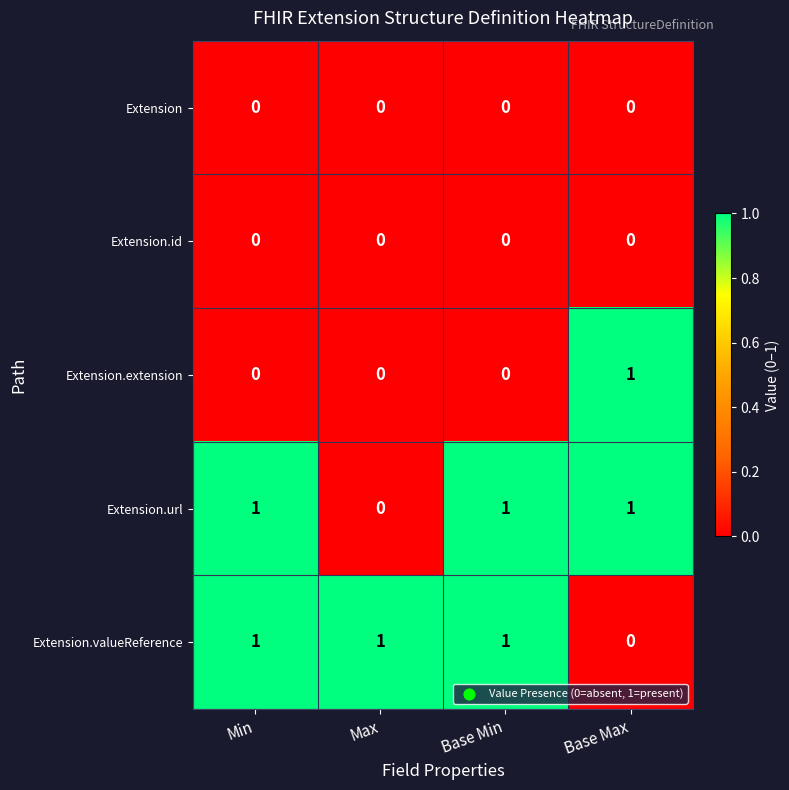

The value of Extension.url at Base Min is 0. True or false?

False